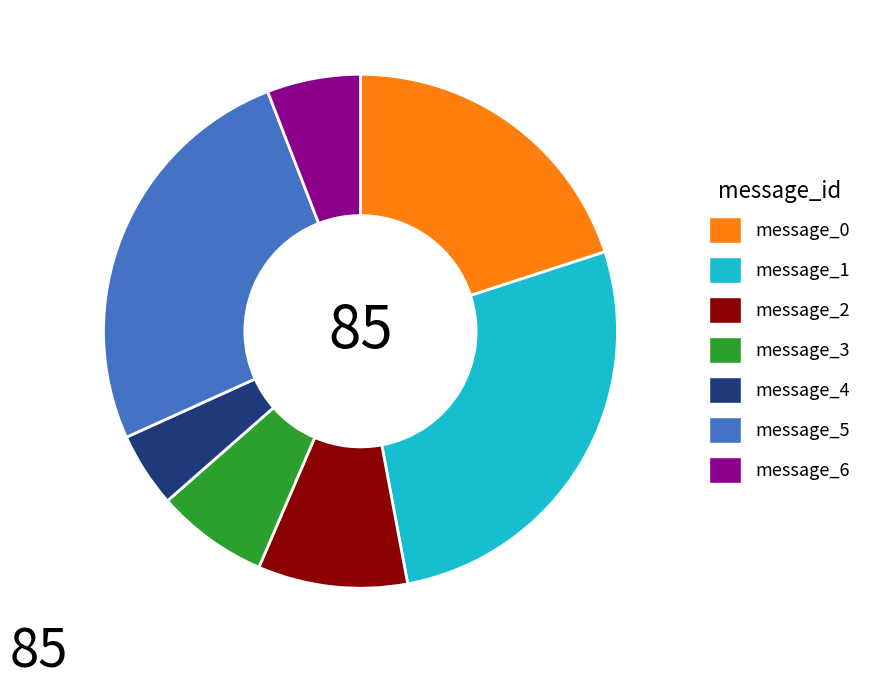

Does message_2 account for over 50% of the chart?

No